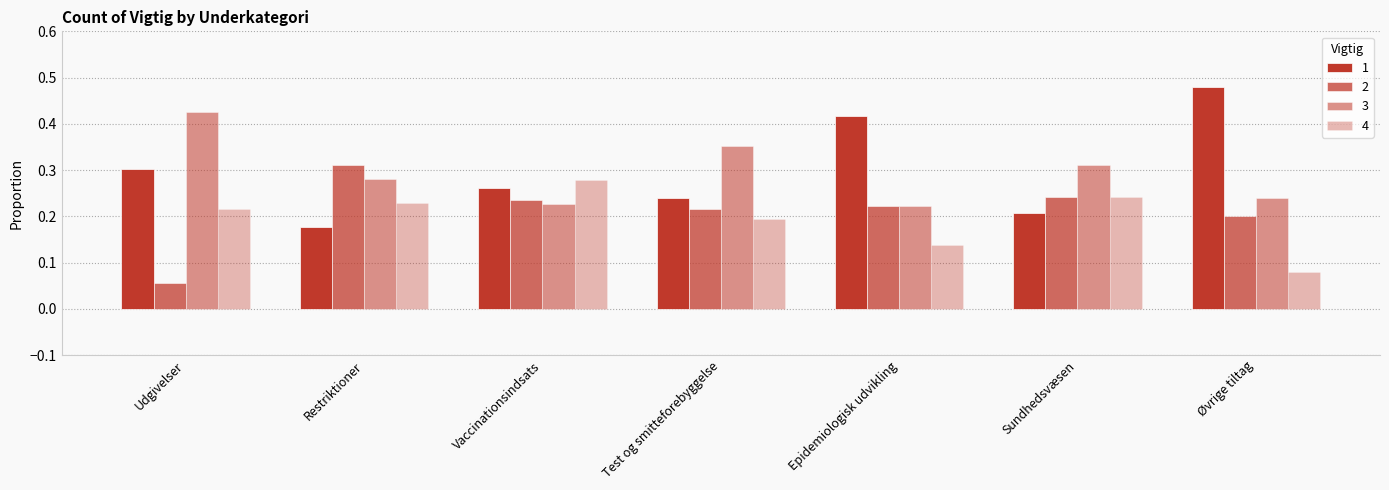

Reading left to right, what are all the values shown in this chart?

1: Udgivelser=0.3	Restriktioner=0.2	Vaccinationsindsats=0.3	Test og smitteforebyggelse=0.2	Epidemiologisk udvikling=0.4	Sundhedsvæsen=0.2	Øvrige tiltag=0.5
2: Udgivelser=0.1	Restriktioner=0.3	Vaccinationsindsats=0.2	Test og smitteforebyggelse=0.2	Epidemiologisk udvikling=0.2	Sundhedsvæsen=0.2	Øvrige tiltag=0.2
3: Udgivelser=0.4	Restriktioner=0.3	Vaccinationsindsats=0.2	Test og smitteforebyggelse=0.4	Epidemiologisk udvikling=0.2	Sundhedsvæsen=0.3	Øvrige tiltag=0.2
4: Udgivelser=0.2	Restriktioner=0.2	Vaccinationsindsats=0.3	Test og smitteforebyggelse=0.2	Epidemiologisk udvikling=0.1	Sundhedsvæsen=0.2	Øvrige tiltag=0.1